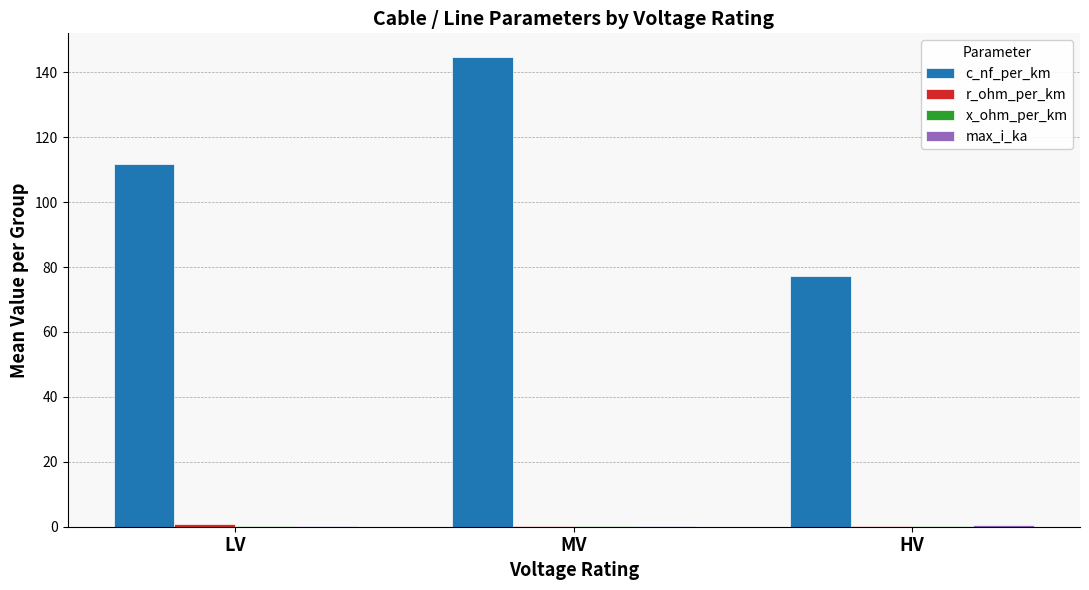

The value of c_nf_per_km at MV is 144.8. True or false?

True